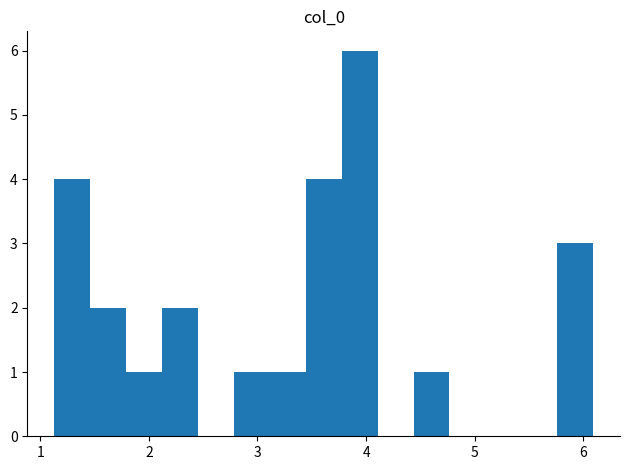

Around what value on the x-axis is the tallest bar? Give the approximate position of its centre, as read against the axis.

3.9